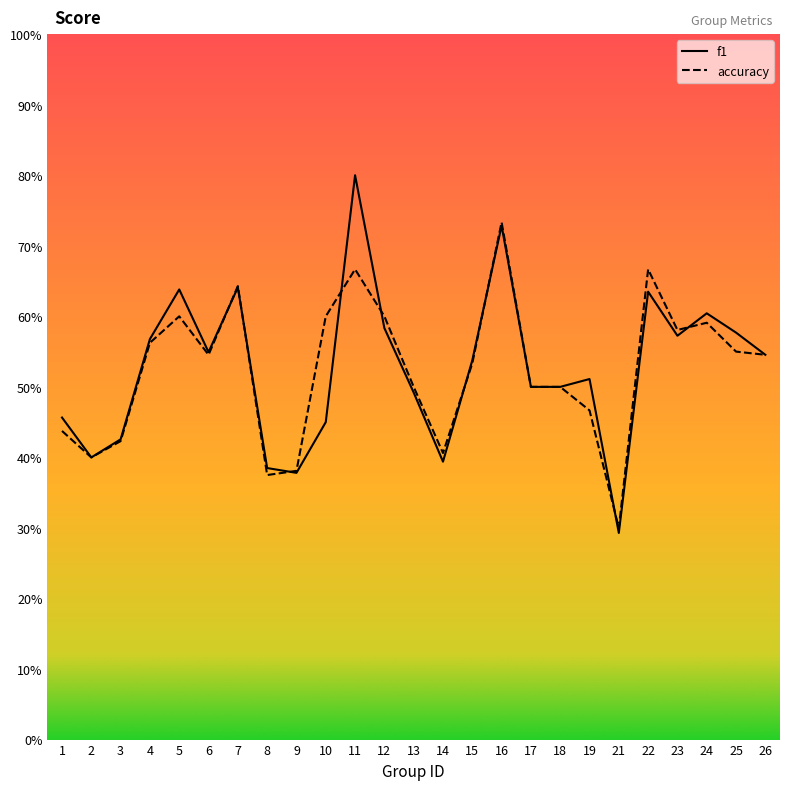

What is the total value across all series at 26?

1.1